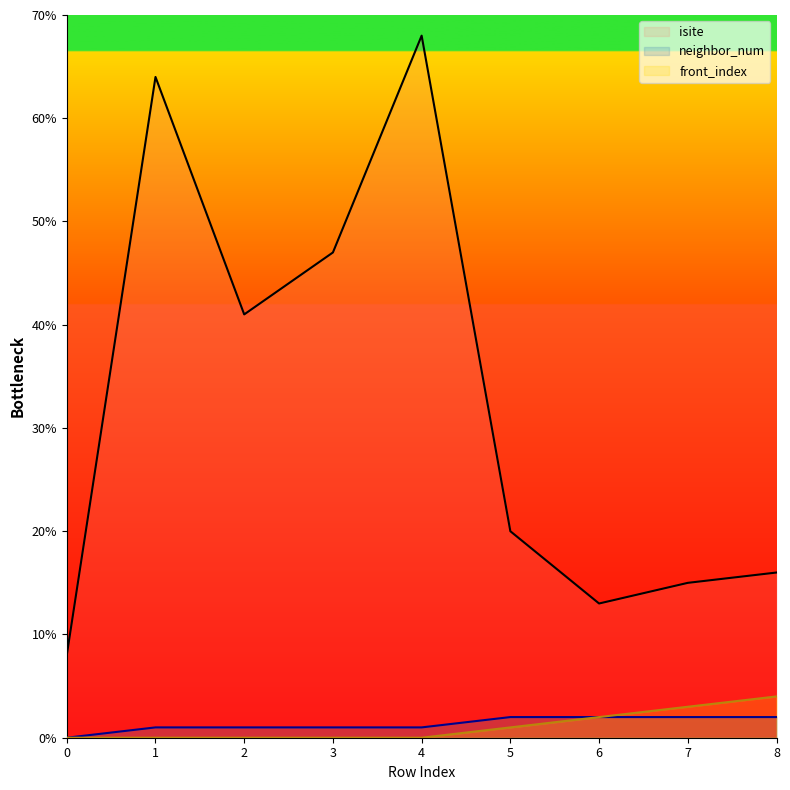

How many interior local peaks does the isite series have?

2